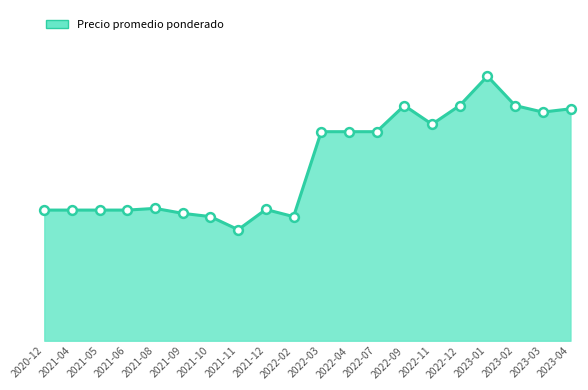

Is this an area chart (filled region under the line)?

Yes